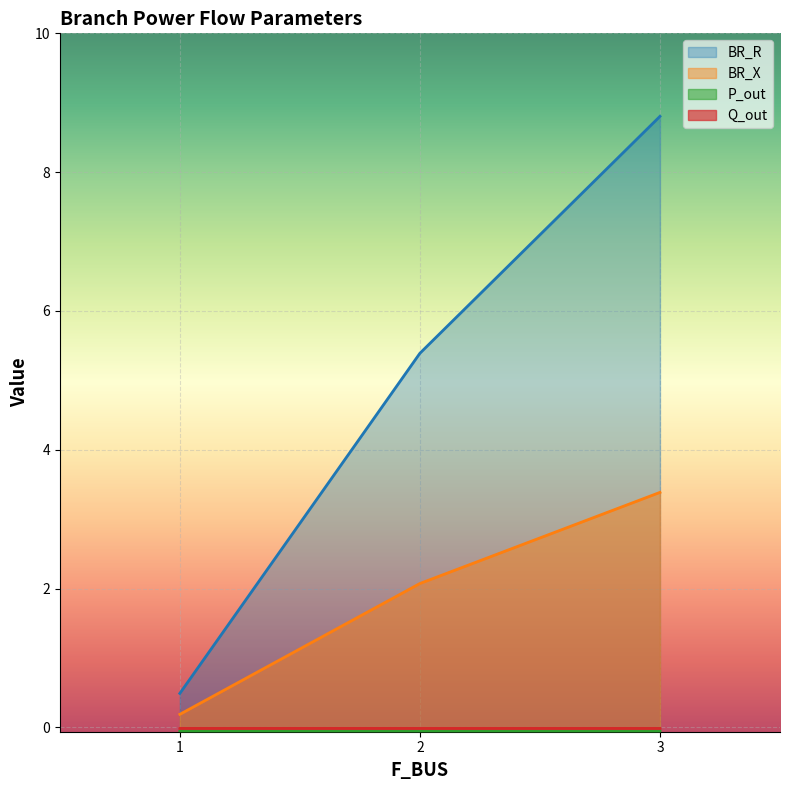

Rank the series at 1 from lowest to highest value.

P_out, Q_out, BR_X, BR_R